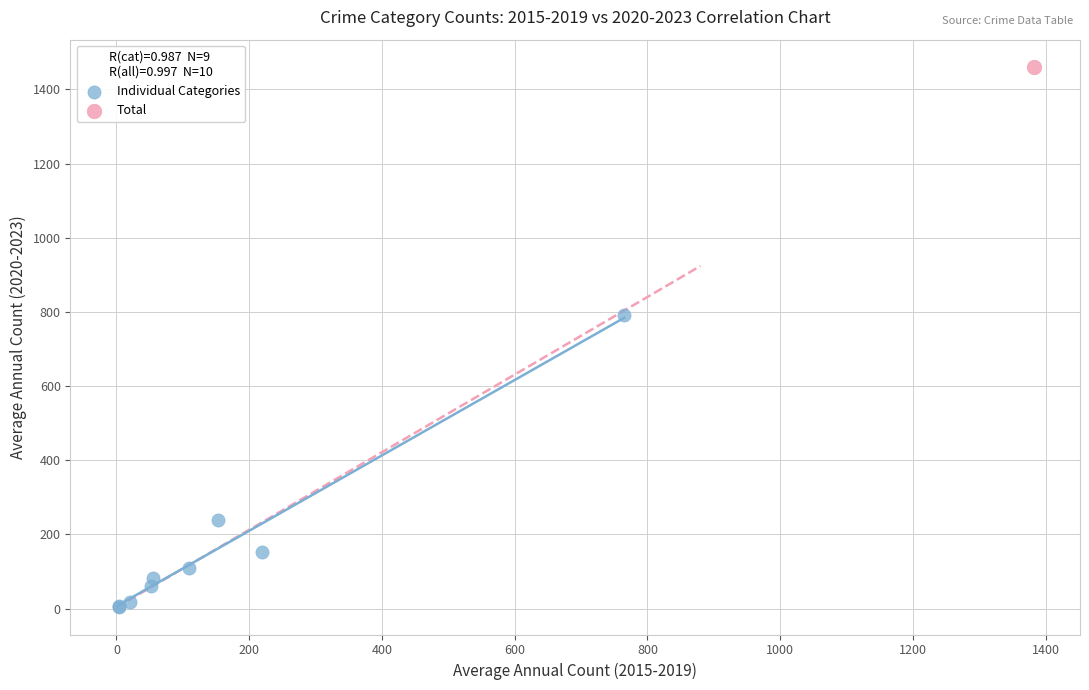

What are all the series names shown in the legend?

Individual Categories, Total